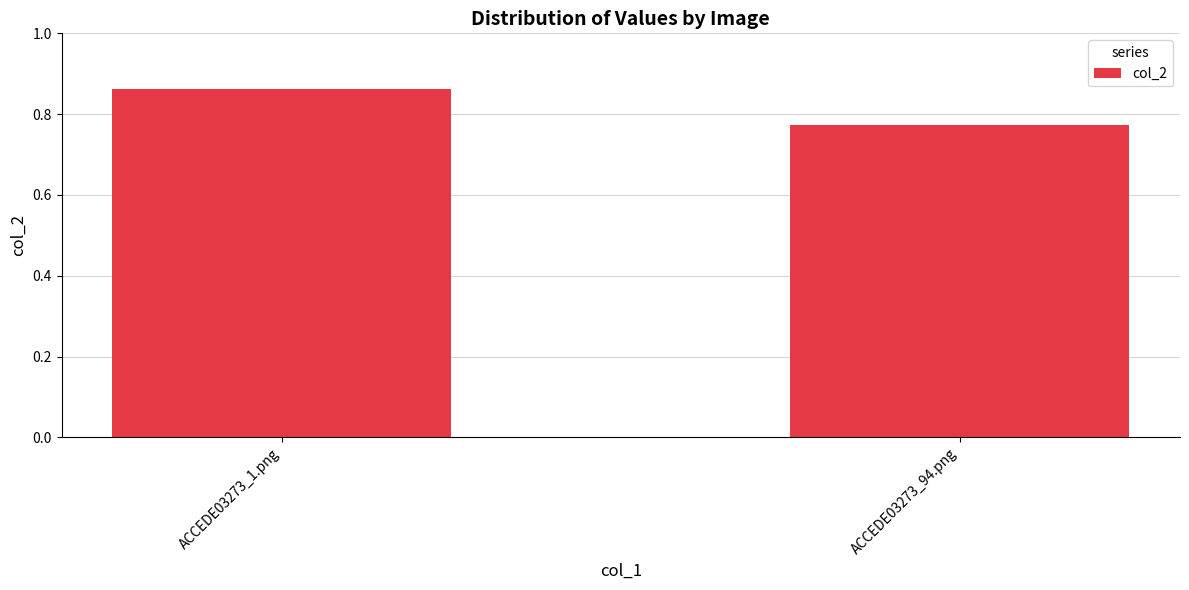

At which label is the value closest to 0?

ACCEDE03273_94.png